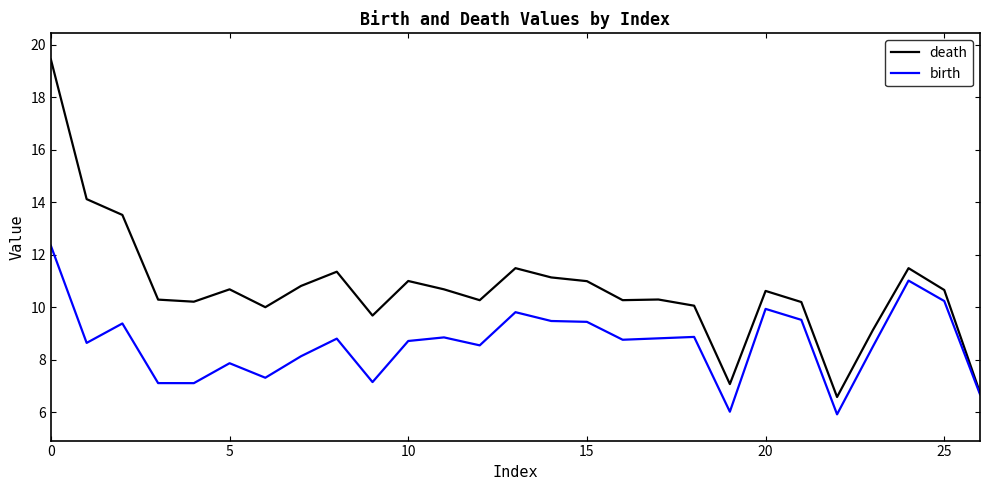

What is the highest value of the death series?

19.4